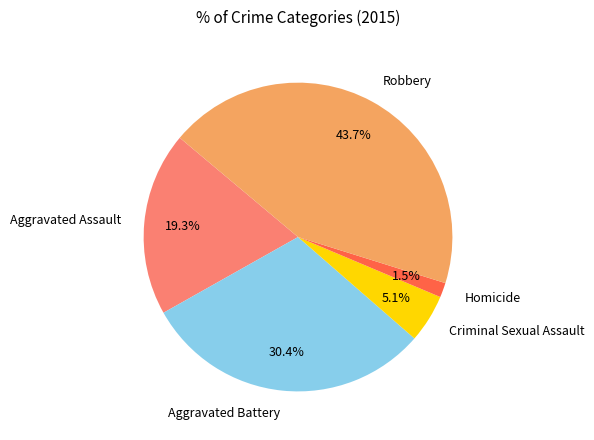

Which has a higher value, Robbery or Homicide?

Robbery